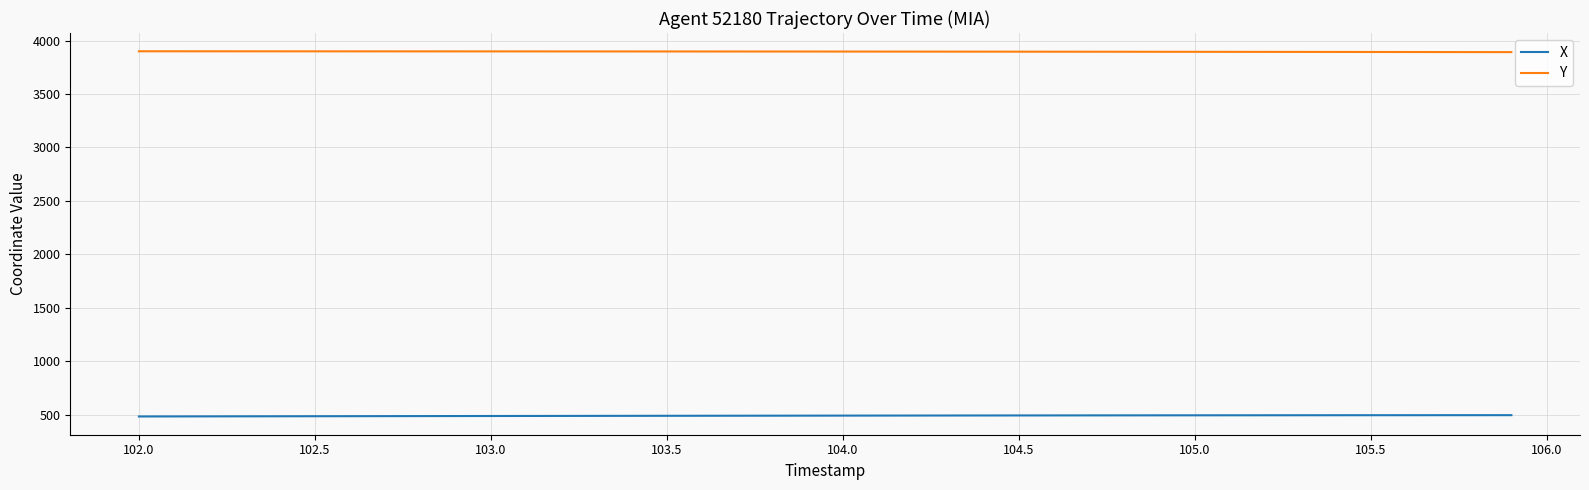

Rank the series by their average value, from highest to lowest.

Y, X